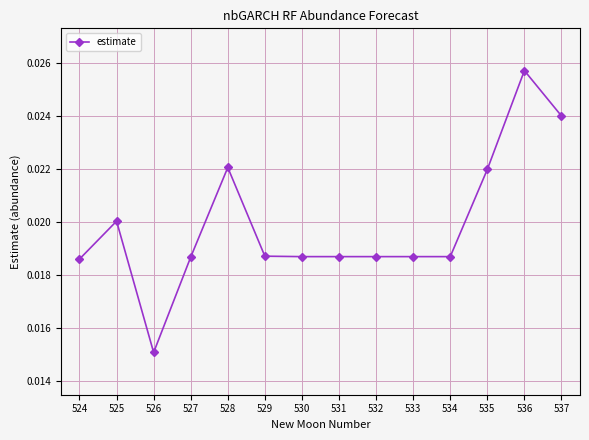

At which category does the data reach its first local peak?

525